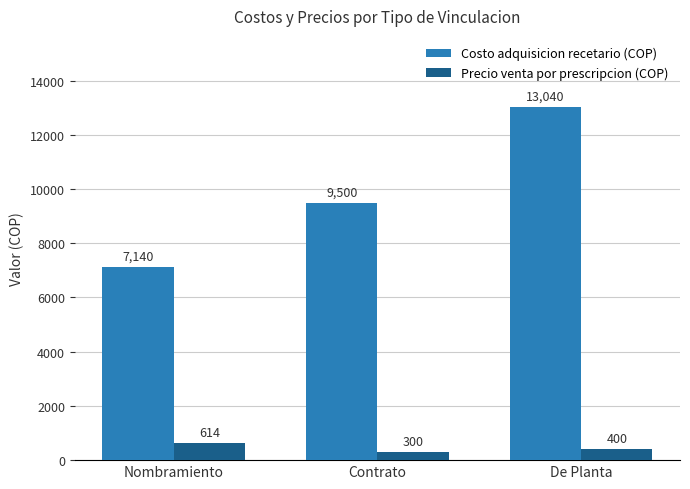

True or false: Costo adquisicion recetario (COP) has a value of 7140 at Nombramiento.

True